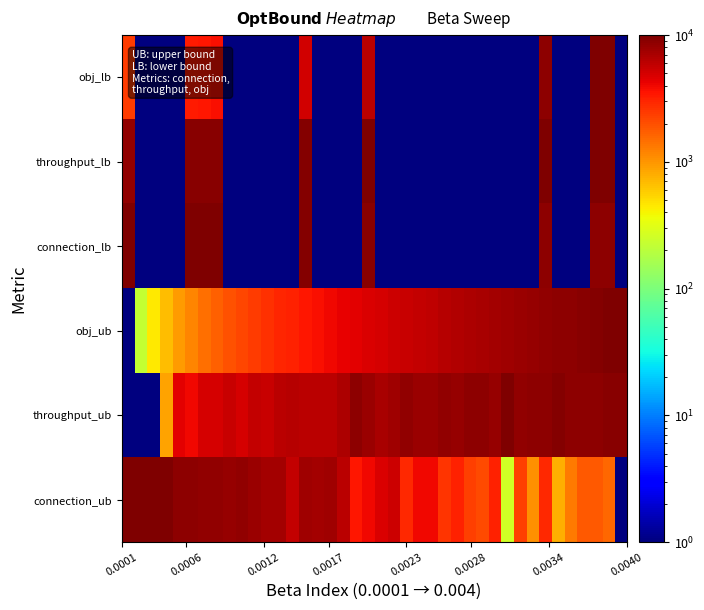

Reading right to left, list all the values displayed in this chart.

connection_ub: 1.0	1578.9	1842.1	1842.1	1315.8	789.5	2894.7	1052.6	2368.4	263.2	3157.9	2105.3	2368.4	3157.9	2631.6	3947.4	3947.4	2894.7	5263.2	4736.8	3947.4	3421.1	6052.6	7631.6	7368.4	7631.6	5789.5	7368.4	7368.4	7894.7	8421.1	8157.9	8421.1	8421.1	8947.4	8684.2	9736.8	10000.0	10000.0	10000.0
throughput_ub: 9121.6	9121.6	8851.4	8716.2	8851.4	9324.3	8716.2	8783.8	8648.6	10000.0	8243.2	8716.2	8783.8	8243.2	8581.1	7837.8	7905.4	8581.1	7567.6	7229.7	7973.0	8851.4	6959.5	6081.1	6081.1	6081.1	6351.4	6081.1	5608.1	5675.7	4932.4	5608.1	4932.4	4932.4	4054.1	4459.5	878.4	1.0	1.0	1.0
obj_ub: 10000.0	9805.1	9504.3	9216.2	8948.5	8732.2	8468.4	8128.9	7904.2	7729.4	7356.2	7105.9	6861.1	6566.6	6318.5	6031.2	5777.1	5536.4	5280.8	4965.0	4736.4	4524.6	4227.4	3975.7	3710.1	3468.6	3147.7	2949.4	2670.6	2446.5	2185.8	1952.4	1688.9	1440.4	1192.6	945.0	683.1	453.0	226.5	1.0
connection_lb: 1.0	8661.1	8661.1	1.0	1.0	1.0	8828.5	1.0	1.0	1.0	1.0	1.0	1.0	1.0	1.0	1.0	1.0	1.0	1.0	1.0	8995.8	1.0	1.0	1.0	1.0	9623.4	1.0	1.0	1.0	1.0	1.0	1.0	9749.0	9749.0	9832.6	1.0	1.0	1.0	1.0	10000.0
throughput_lb: 1.0	10000.0	9943.7	1.0	1.0	1.0	9876.1	1.0	1.0	1.0	1.0	1.0	1.0	1.0	1.0	1.0	1.0	1.0	1.0	1.0	9797.3	1.0	1.0	1.0	1.0	9493.2	1.0	1.0	1.0	1.0	1.0	1.0	9301.8	9301.8	9155.4	1.0	1.0	1.0	1.0	8479.7
obj_lb: 1.0	10000.0	9748.8	1.0	1.0	1.0	8915.5	1.0	1.0	1.0	1.0	1.0	1.0	1.0	1.0	1.0	1.0	1.0	1.0	1.0	6058.9	1.0	1.0	1.0	1.0	5090.7	1.0	1.0	1.0	1.0	1.0	1.0	3711.8	3519.3	3327.3	1.0	1.0	1.0	1.0	2403.3